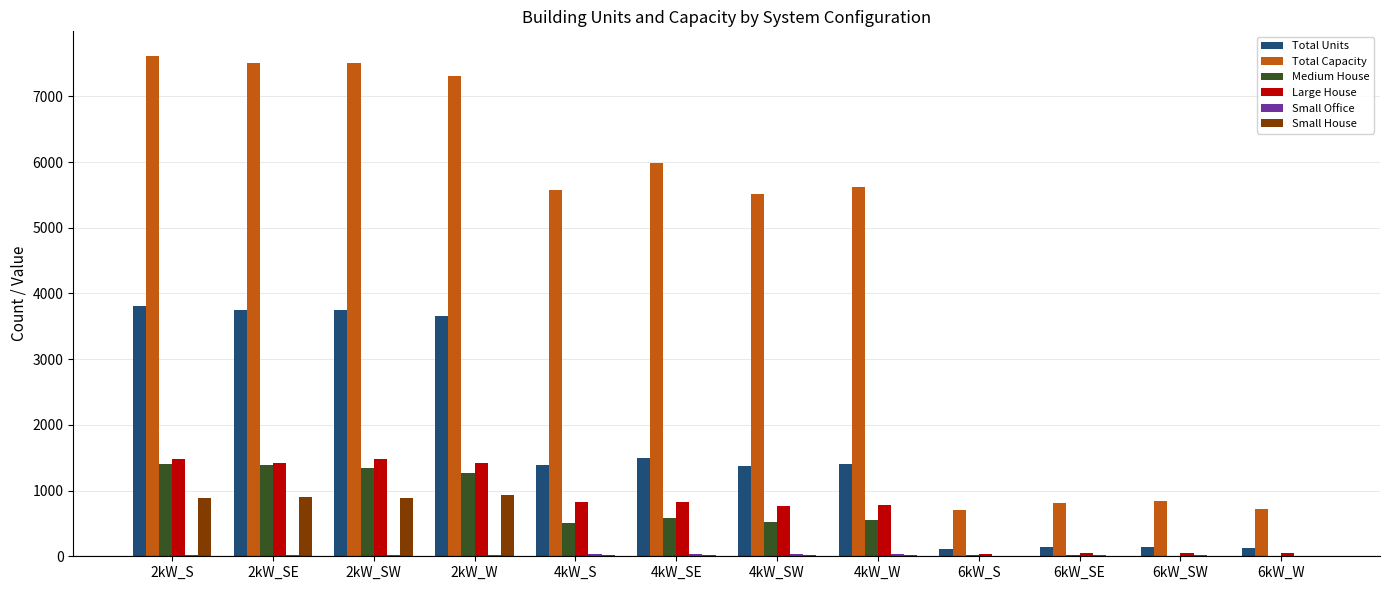

Is the value of Medium House at 6kW_W greater than the value of Small House at 2kW_SW?

No